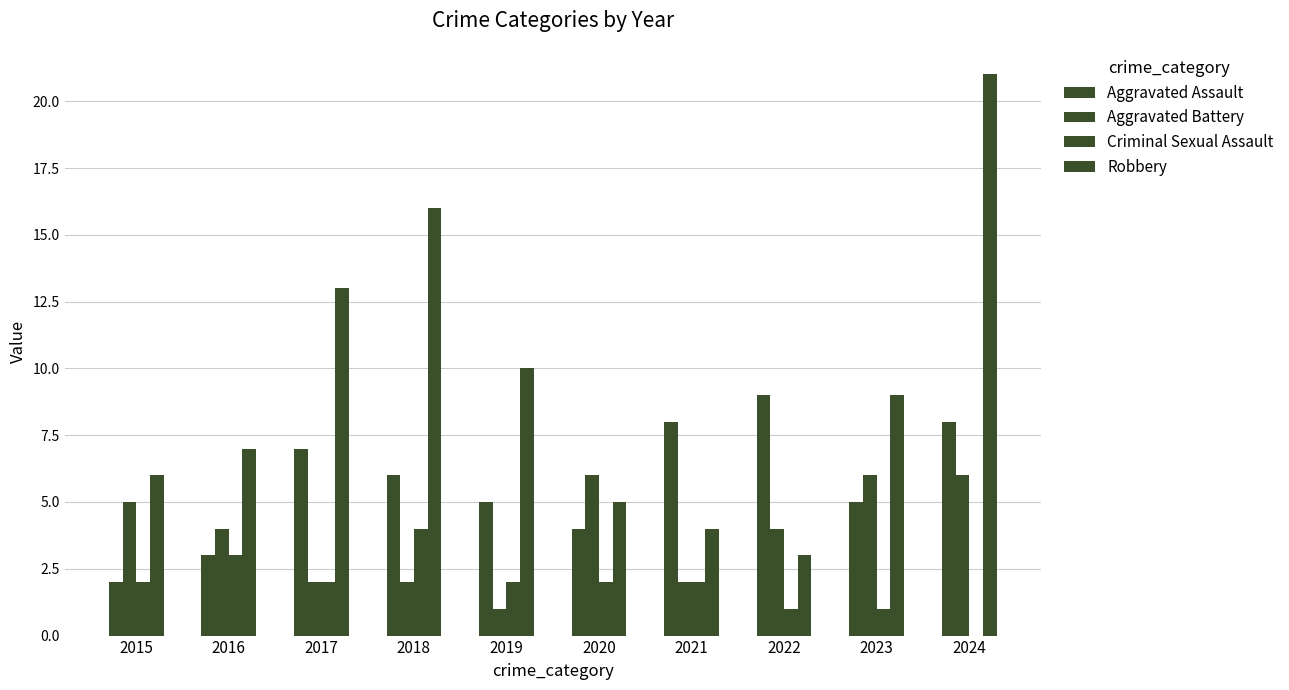

How many groups of bars are there?

10